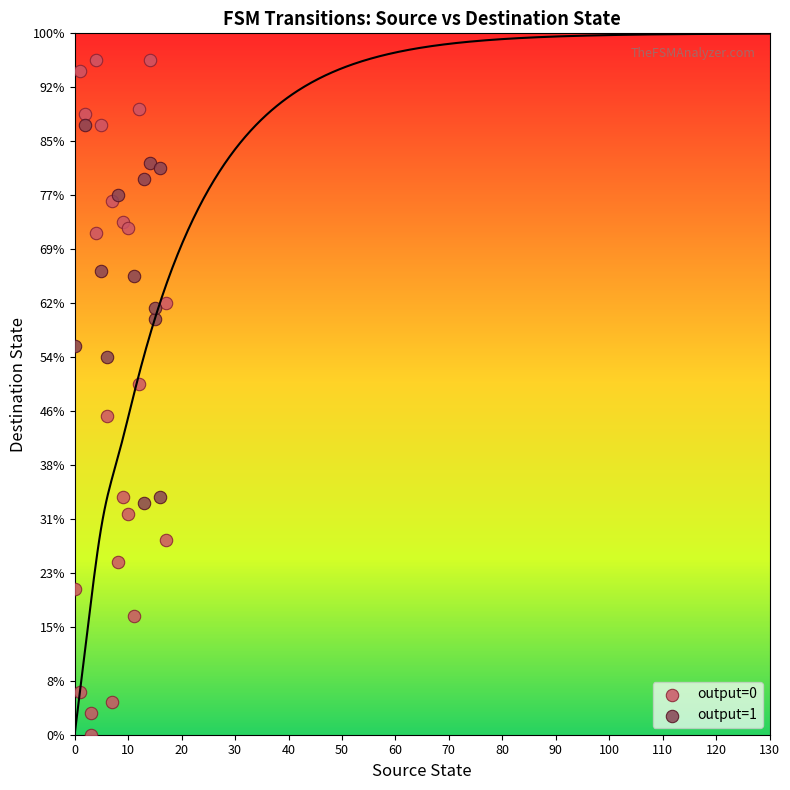

What are all the series names shown in the legend?

output=0, output=1